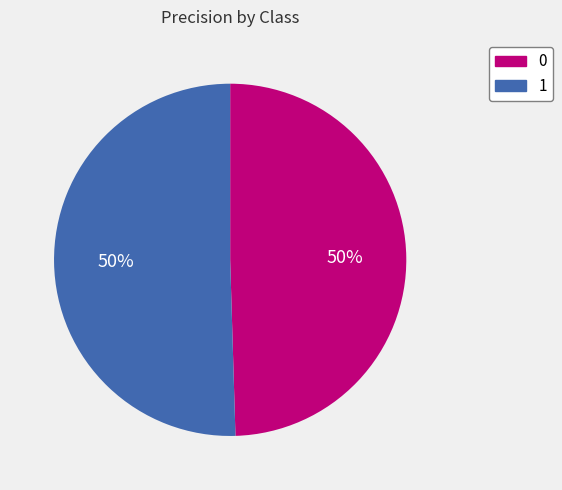

To the nearest percent, what is the combined percentage of 1 and 0?

100%